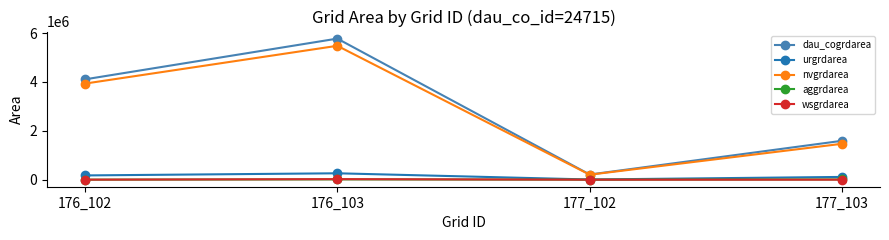

Does the chart have visible grid lines?

No